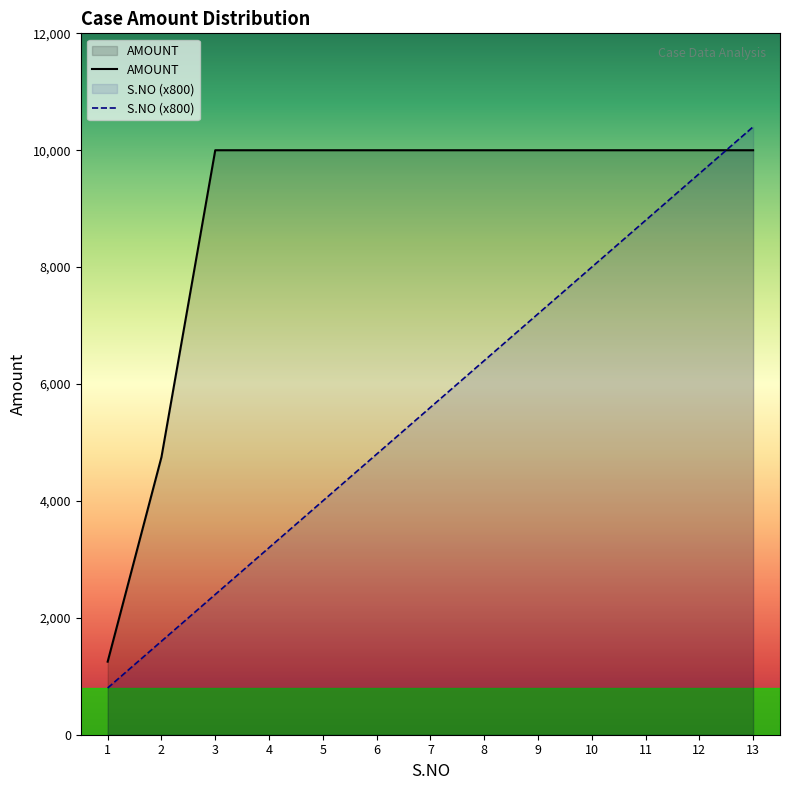

At which label is S.NO closest to 5600?

7